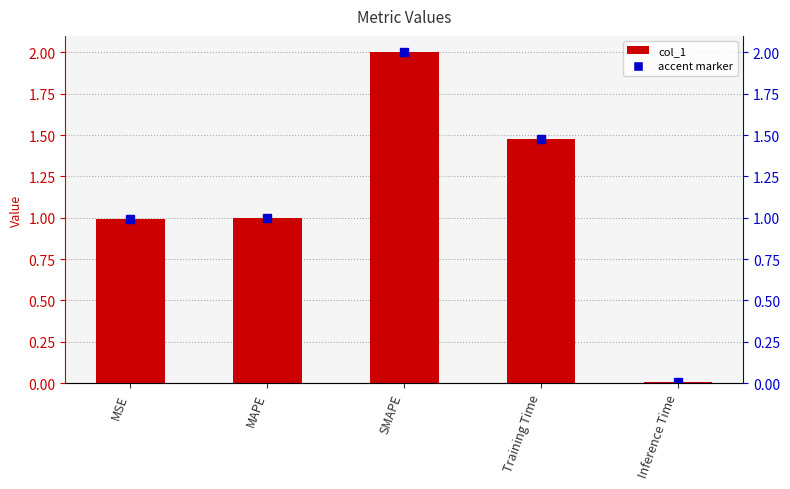

The value at MAPE is 1.0. True or false?

True